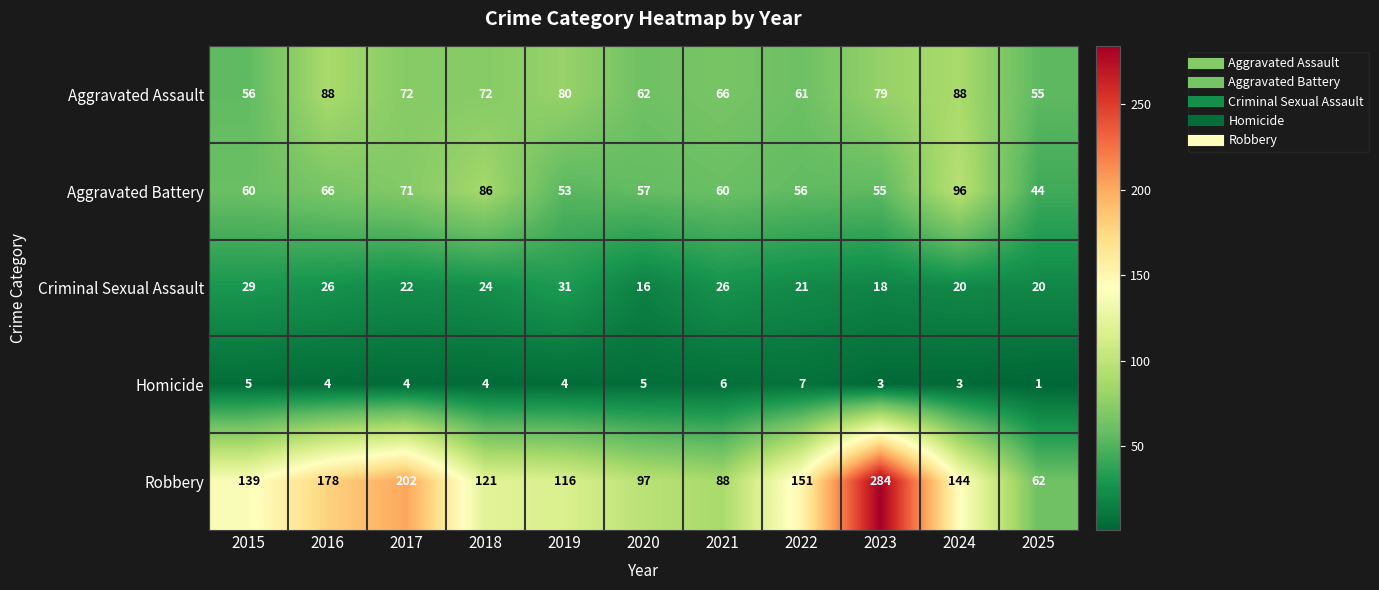

Which label corresponds to the largest value in the chart?

2023